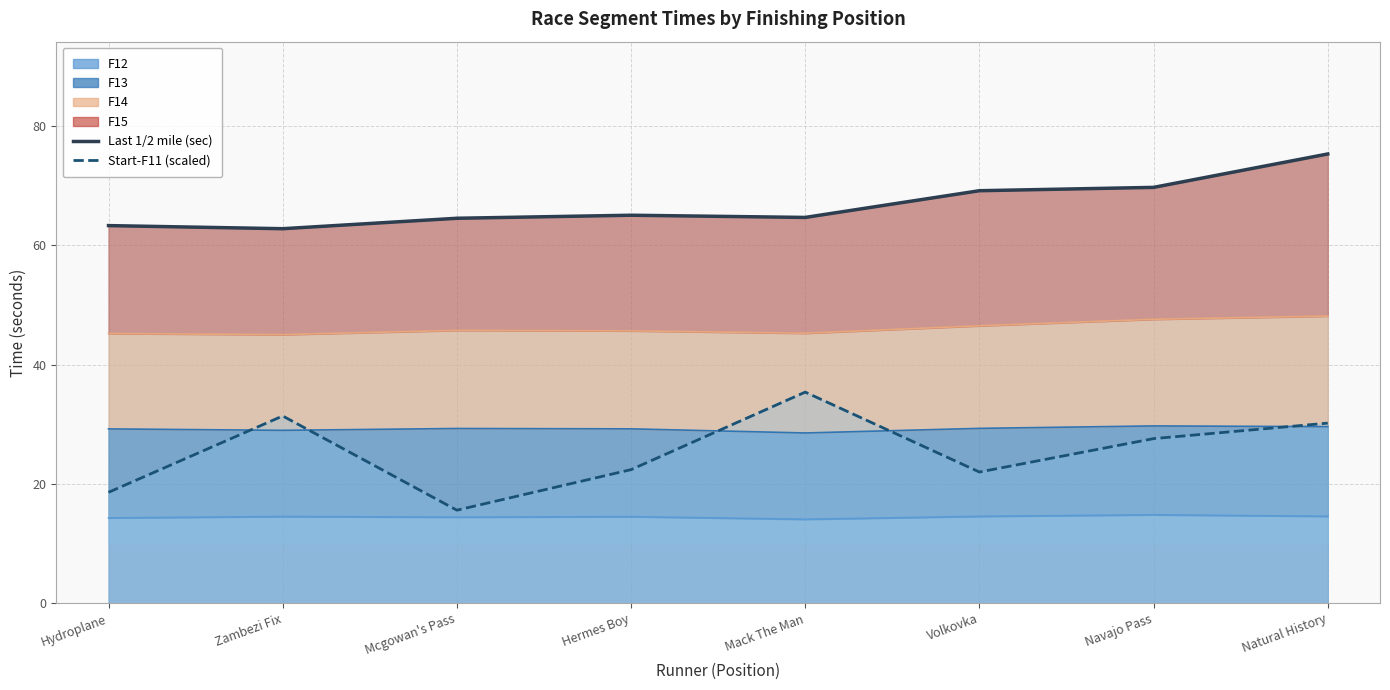

True or false: Start-F11 (scaled) and Last 1/2 mile (sec) cross at least once.

False